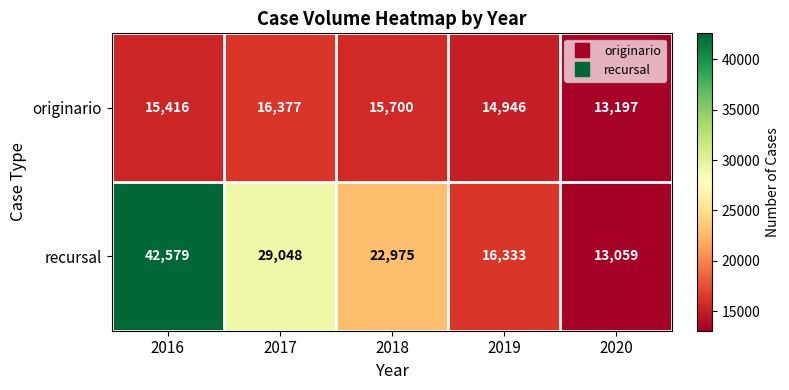

Which series has the widest spread of values?

recursal